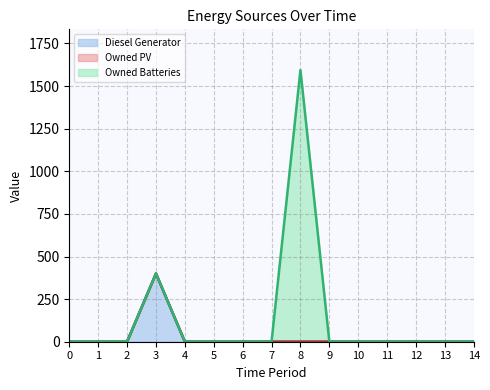

What is the difference between the highest and lowest values at 8?

1594